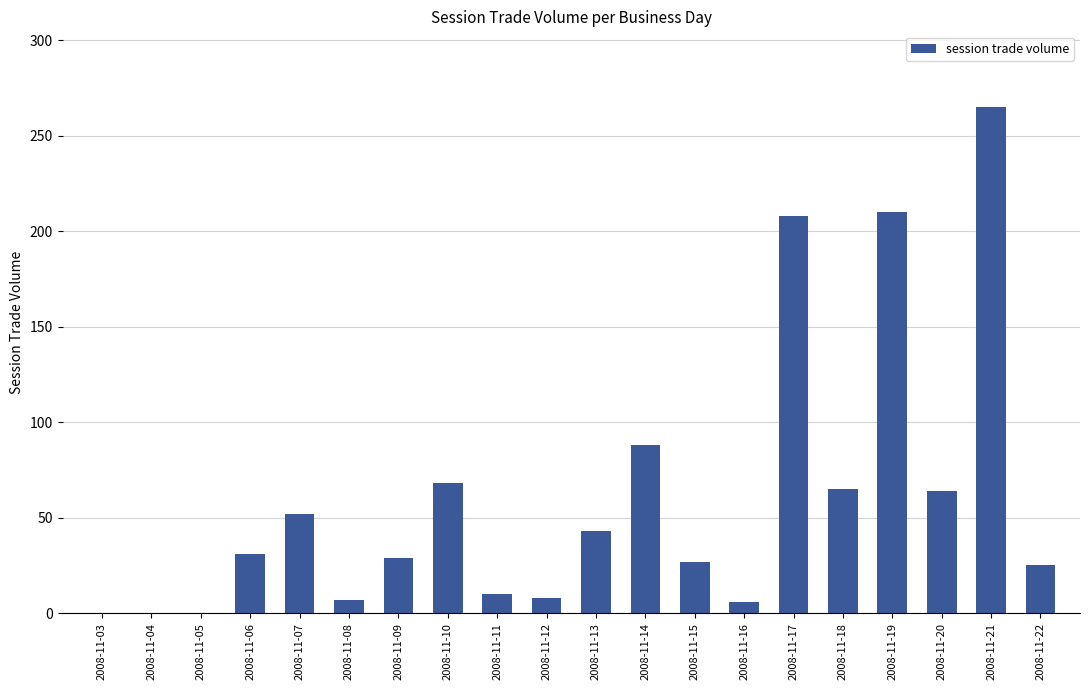

The value at 2008-11-09 is 29. True or false?

True